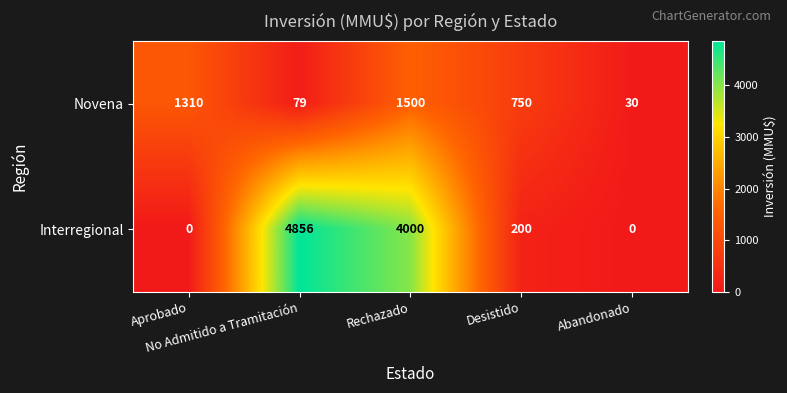

What is the difference between the second highest and minimum values in the Novena series?

1280